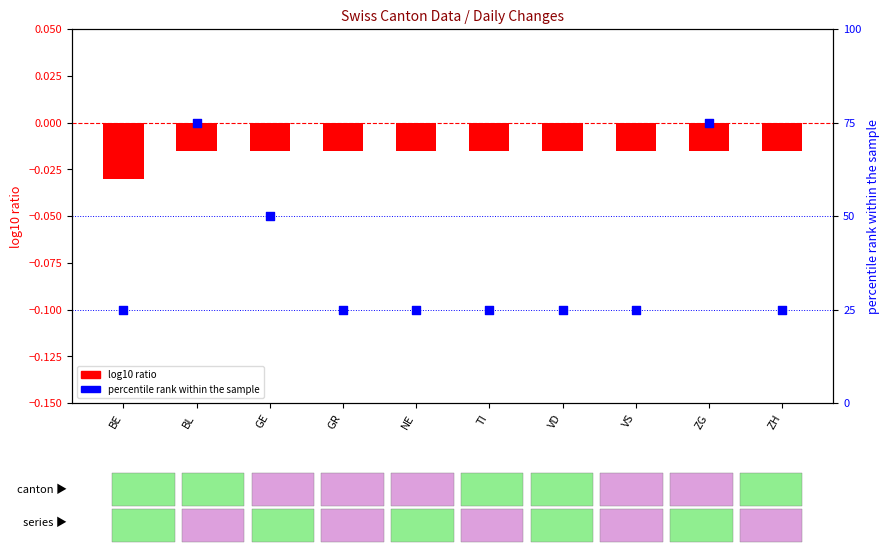

Which series has the largest total across all categories?

percentile rank within the sample